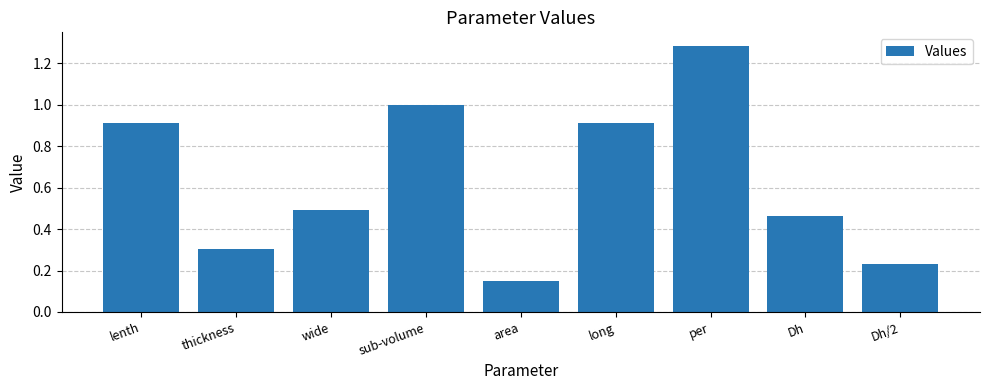

At which label is the value closest to 0?

area